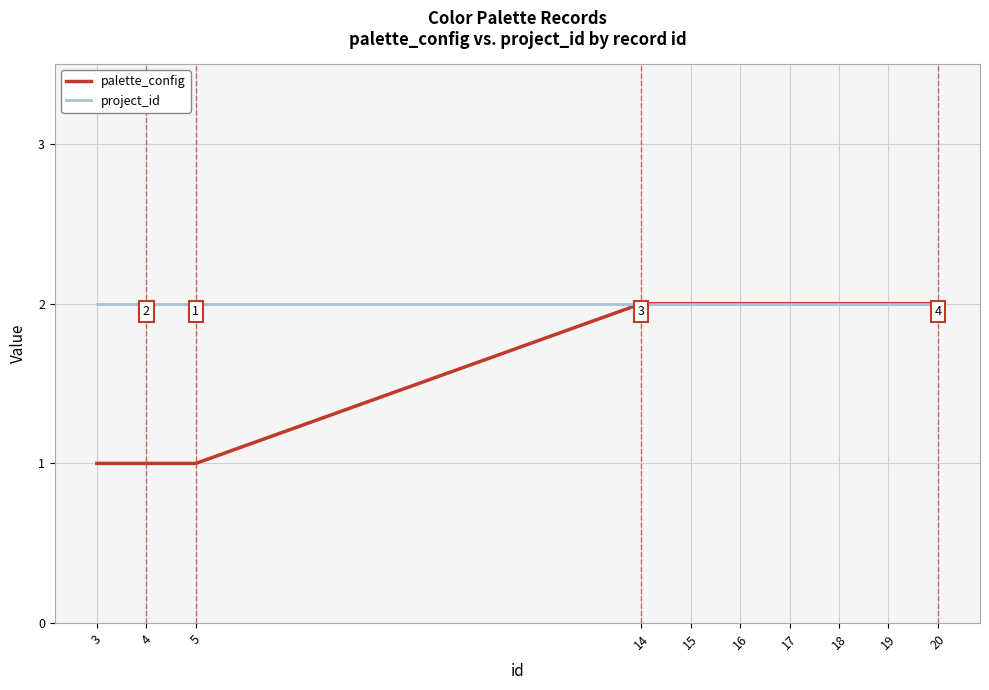

List the series in order of their overall mean, highest first.

project_id, palette_config